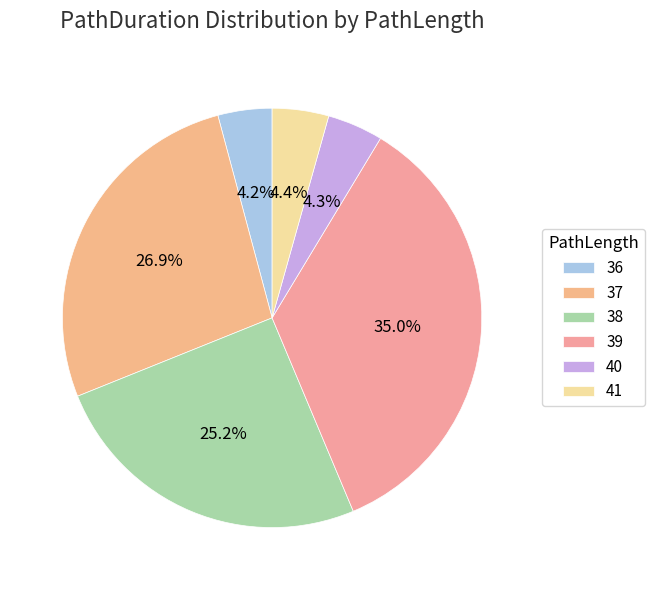

To the nearest percent, what portion does 39 represent?

35%